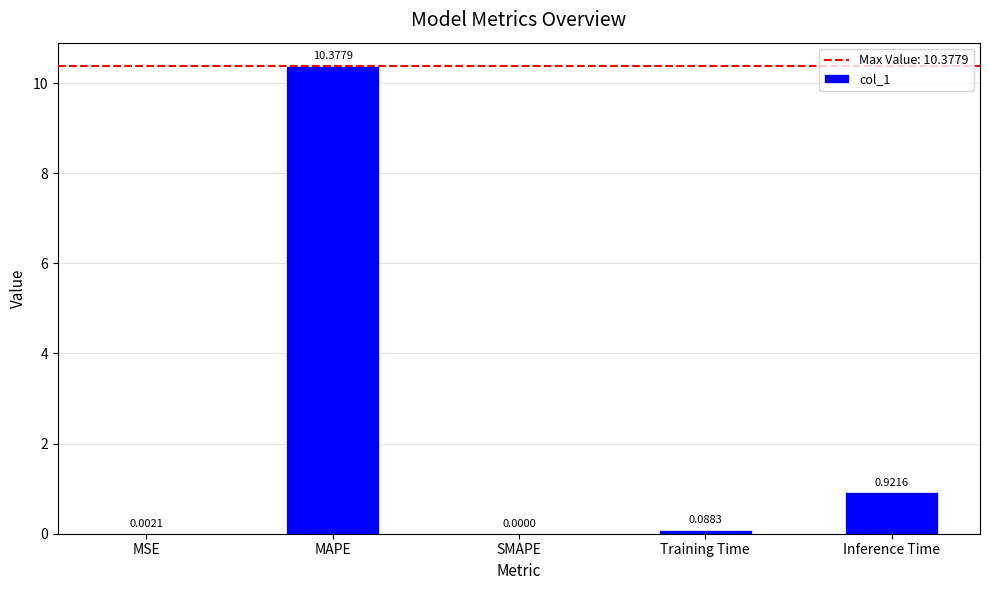

What value does the data have at MAPE?

10.4